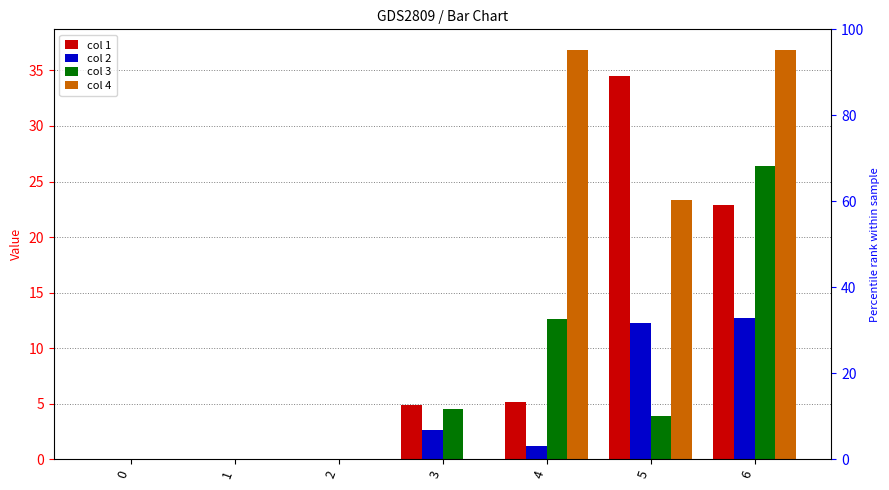

Which has a higher value, 4 or 0?

4